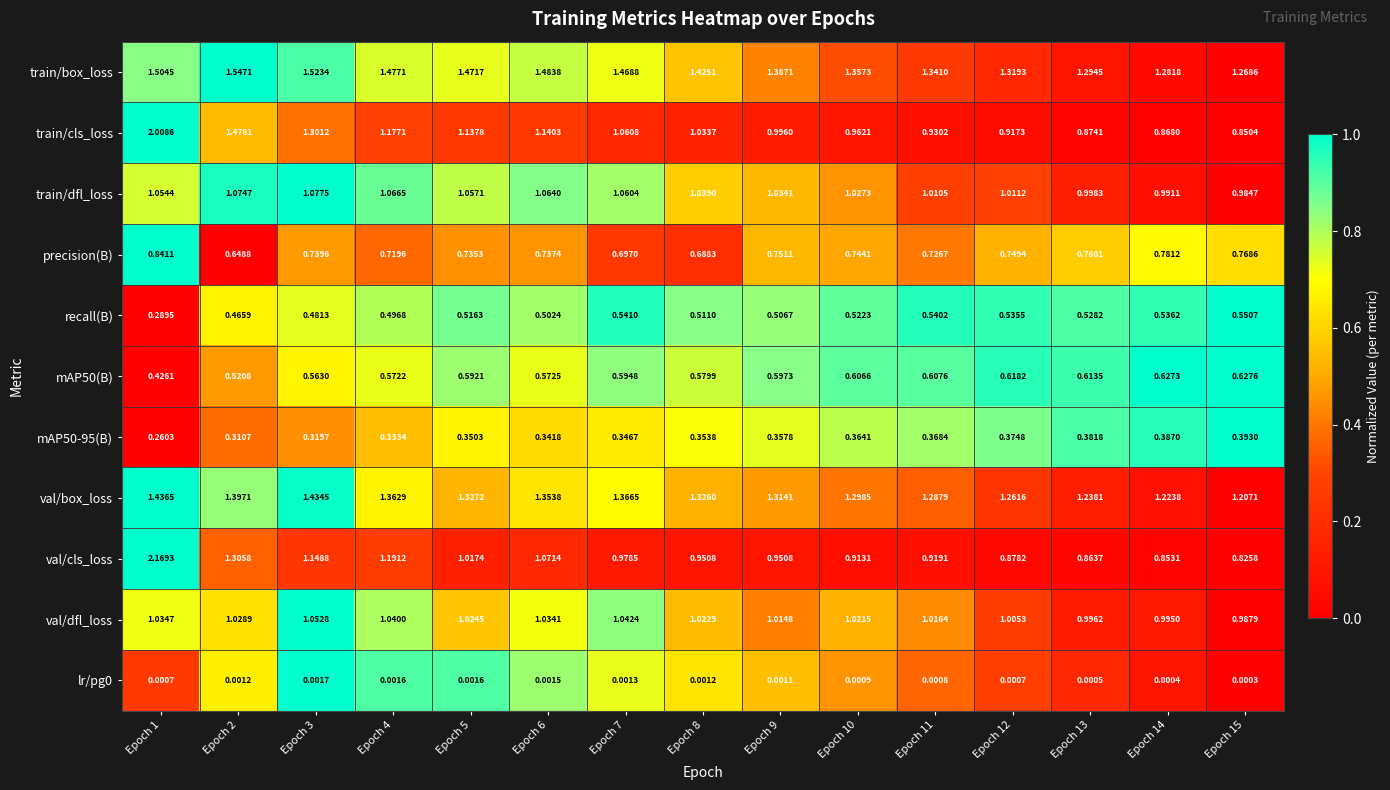

How many distinct data groups are displayed?

11